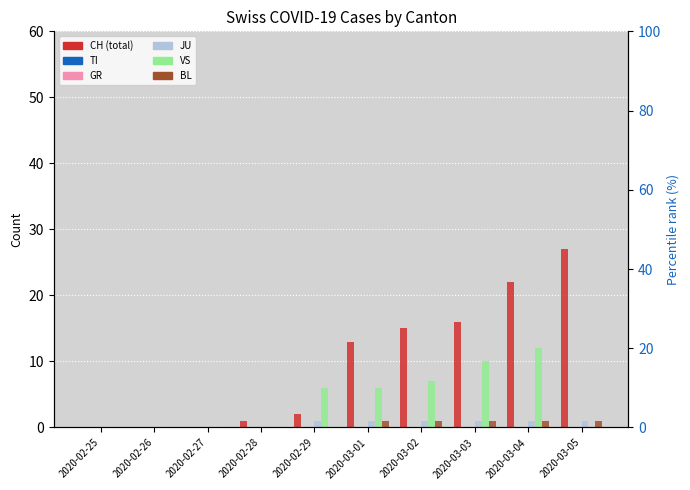

What is the approximate value of BL at 2020-03-04?

1